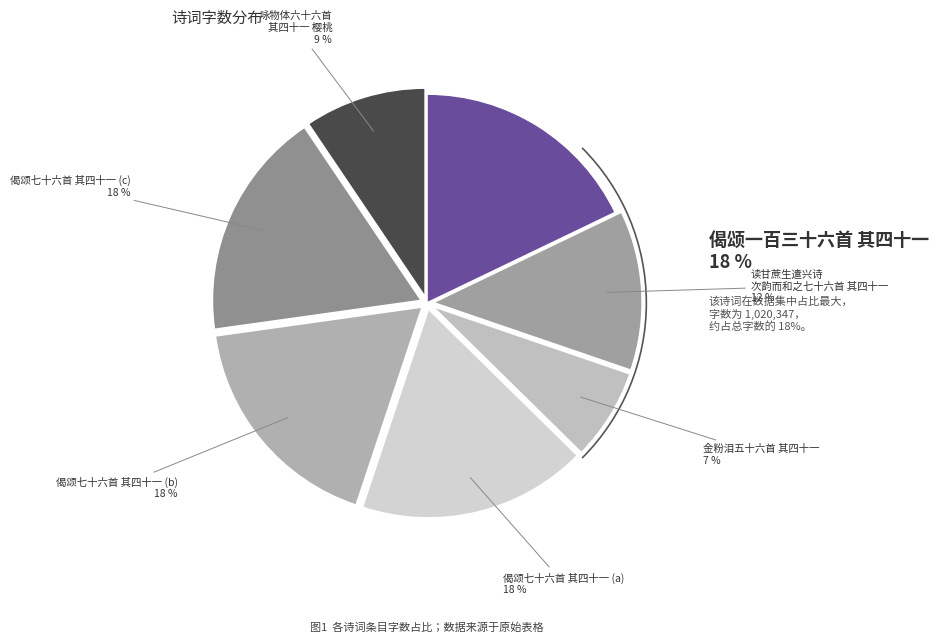

To the nearest percent, what is the average slice percentage?

14%